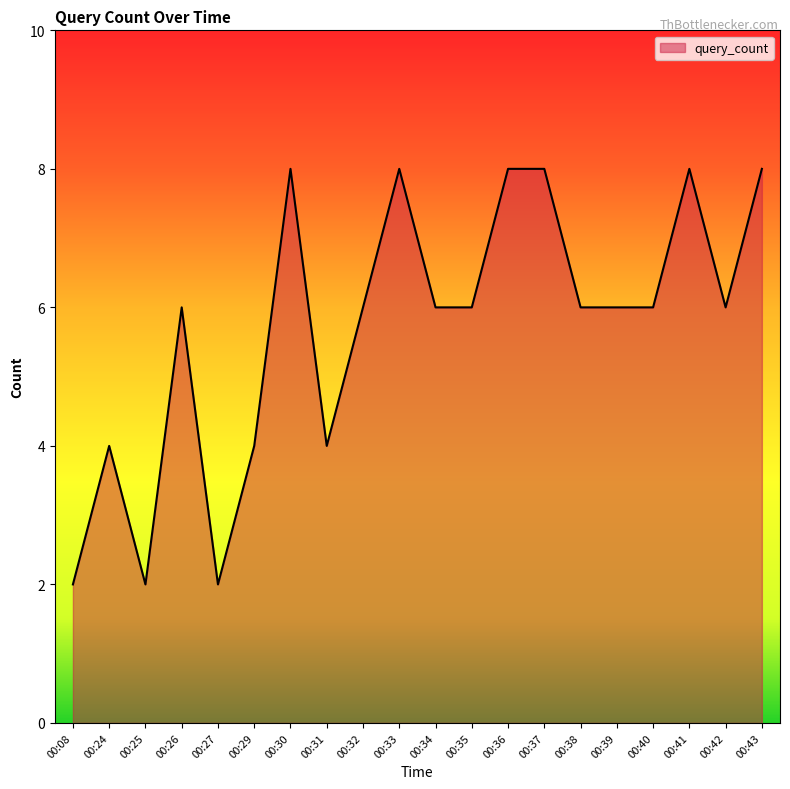

Is it true that the value at 00:30 is 8?

True